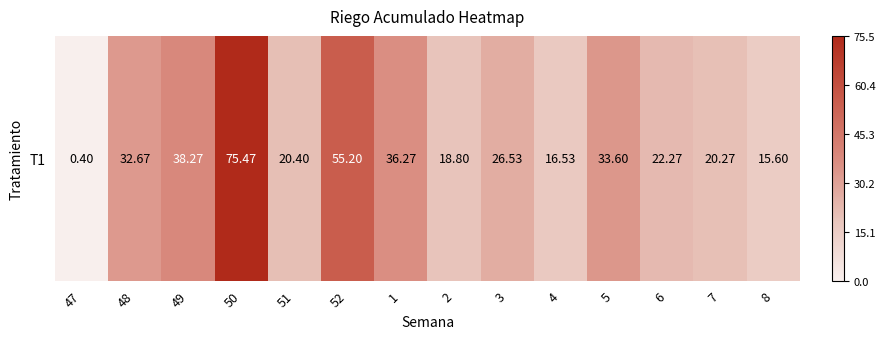

What is the ratio of the value at 1 to the value at 8?

2.3